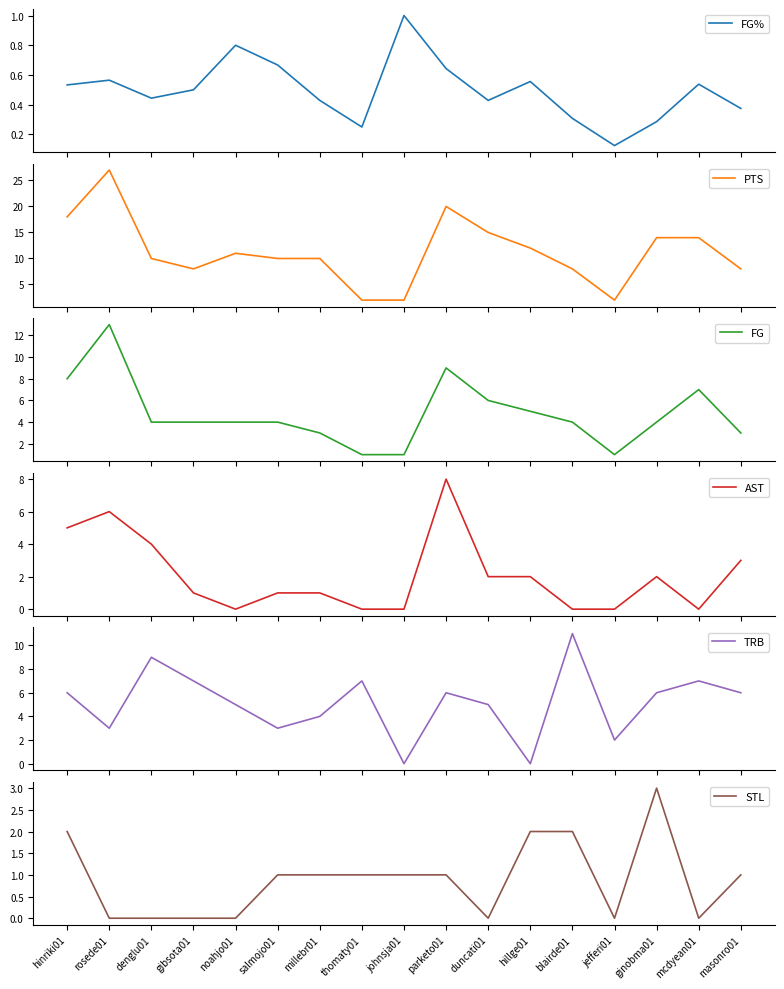

What is the difference between the highest and lowest values at duncati01?

15.0